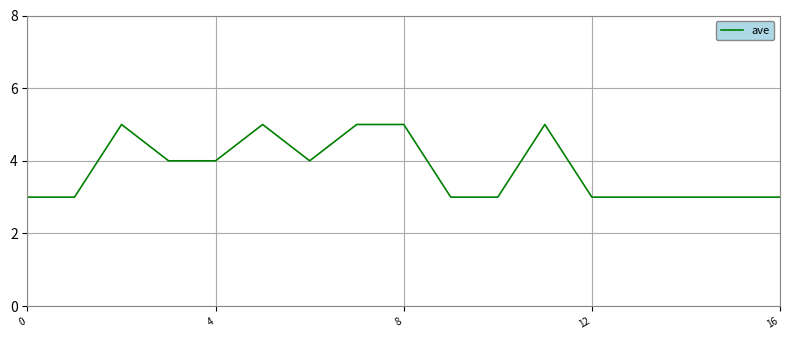

What is the maximum value shown in the chart?

5